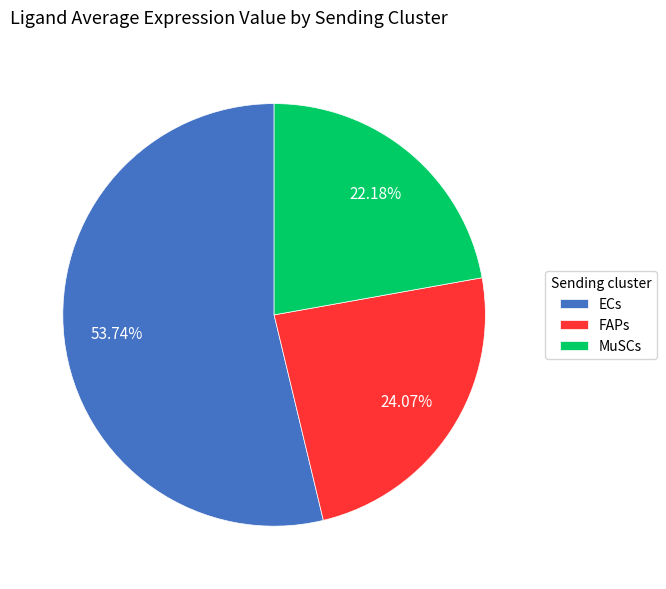

Between FAPs and ECs, which is larger?

ECs